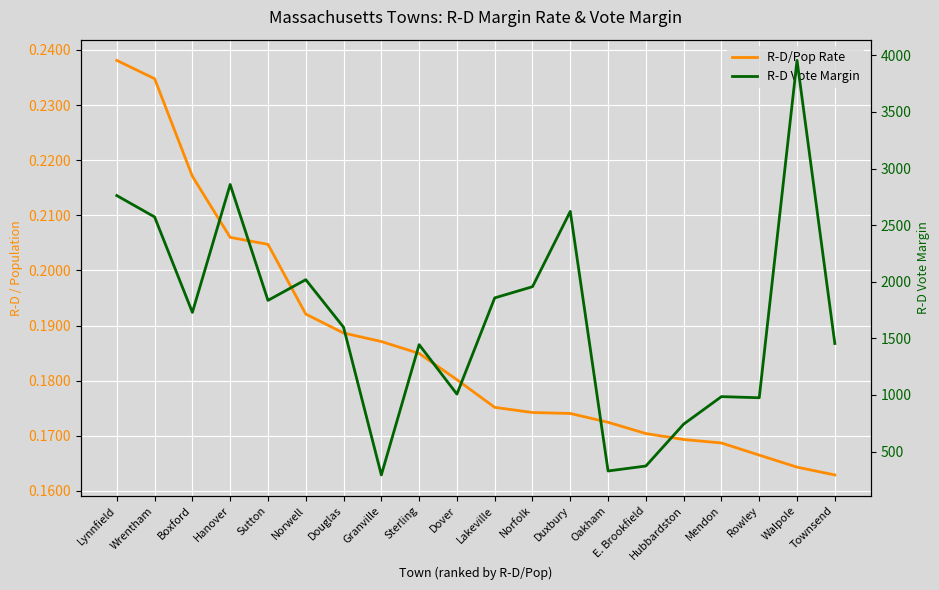

The value of R-D Vote Margin at Hubbardston is 742.0. True or false?

True